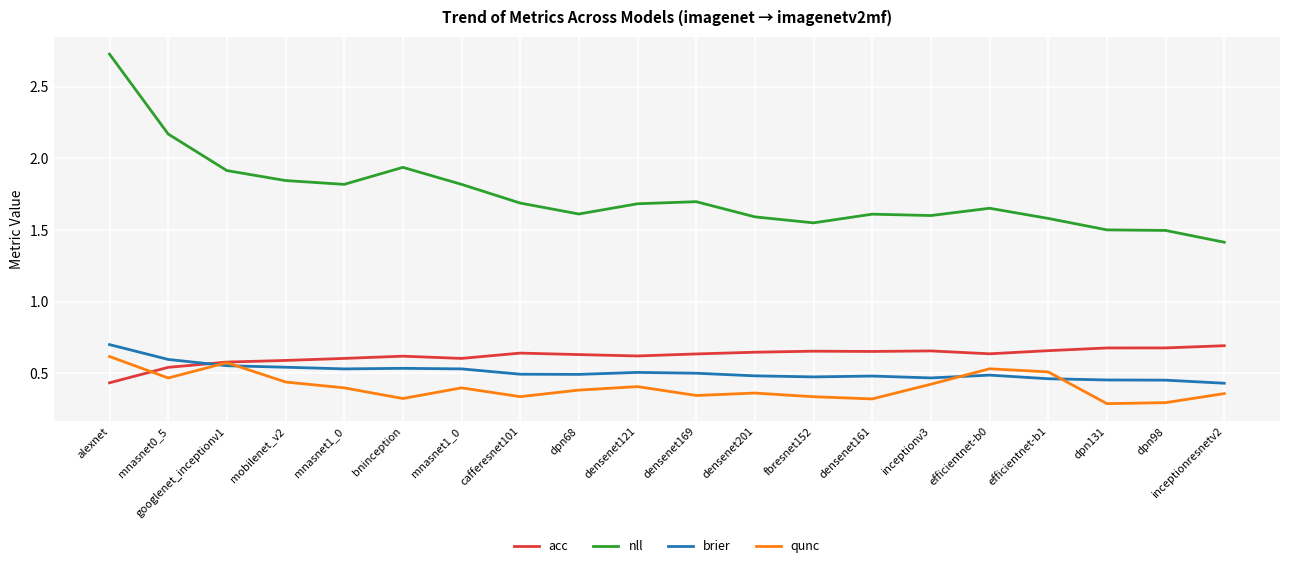

Reading left to right, list all the values displayed in this chart.

acc: alexnet=0.4	mnasnet0_5=0.5	googlenet_inceptionv1=0.6	mobilenet_v2=0.6	mnasnet1_0=0.6	bninception=0.6	mnasnet1_0=0.6	cafferesnet101=0.6	dpn68=0.6	densenet121=0.6	densenet169=0.6	densenet201=0.6	fbresnet152=0.7	densenet161=0.7	inceptionv3=0.7	efficientnet-b0=0.6	efficientnet-b1=0.7	dpn131=0.7	dpn98=0.7	inceptionresnetv2=0.7
nll: alexnet=2.7	mnasnet0_5=2.2	googlenet_inceptionv1=1.9	mobilenet_v2=1.8	mnasnet1_0=1.8	bninception=1.9	mnasnet1_0=1.8	cafferesnet101=1.7	dpn68=1.6	densenet121=1.7	densenet169=1.7	densenet201=1.6	fbresnet152=1.5	densenet161=1.6	inceptionv3=1.6	efficientnet-b0=1.7	efficientnet-b1=1.6	dpn131=1.5	dpn98=1.5	inceptionresnetv2=1.4
brier: alexnet=0.7	mnasnet0_5=0.6	googlenet_inceptionv1=0.6	mobilenet_v2=0.5	mnasnet1_0=0.5	bninception=0.5	mnasnet1_0=0.5	cafferesnet101=0.5	dpn68=0.5	densenet121=0.5	densenet169=0.5	densenet201=0.5	fbresnet152=0.5	densenet161=0.5	inceptionv3=0.5	efficientnet-b0=0.5	efficientnet-b1=0.5	dpn131=0.5	dpn98=0.5	inceptionresnetv2=0.4
qunc: alexnet=0.6	mnasnet0_5=0.5	googlenet_inceptionv1=0.6	mobilenet_v2=0.4	mnasnet1_0=0.4	bninception=0.3	mnasnet1_0=0.4	cafferesnet101=0.3	dpn68=0.4	densenet121=0.4	densenet169=0.3	densenet201=0.4	fbresnet152=0.3	densenet161=0.3	inceptionv3=0.4	efficientnet-b0=0.5	efficientnet-b1=0.5	dpn131=0.3	dpn98=0.3	inceptionresnetv2=0.4